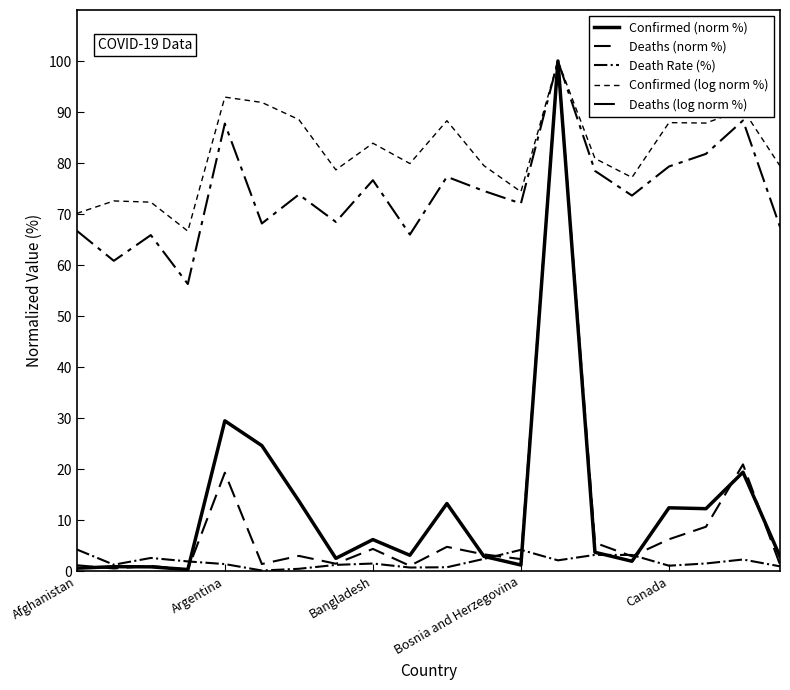

How many lines are shown in the chart?

5